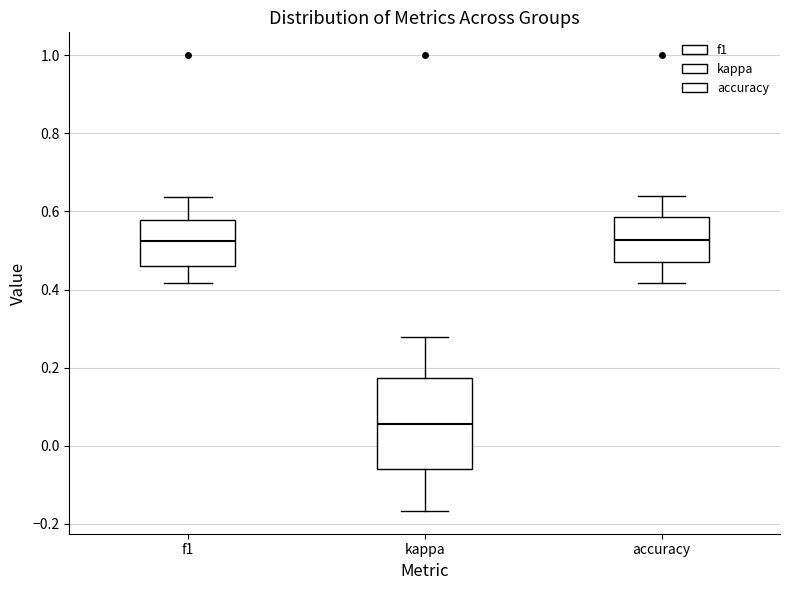

Reading left to right, transcribe this box plot: for each box, give where its median line is, the range the box spans, and where its two whiskers end, as read against the y-axis. The values are not printed on the chart, so give them approximately, as read against the axis.

f1: median 0.52, box 0.46 to 0.58, whiskers 0.42 to 0.64
kappa: median 0.06, box -0.06 to 0.18, whiskers -0.16 to 0.28
accuracy: median 0.52, box 0.46 to 0.58, whiskers 0.42 to 0.64